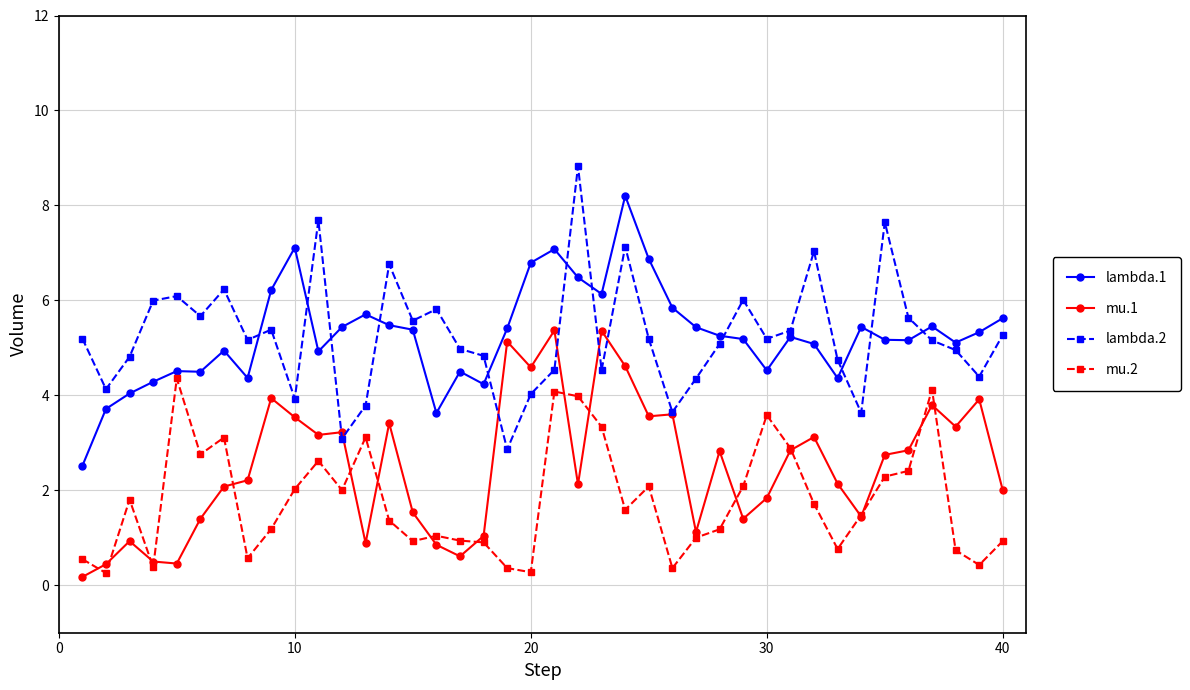

What is the greatest value displayed?

8.8